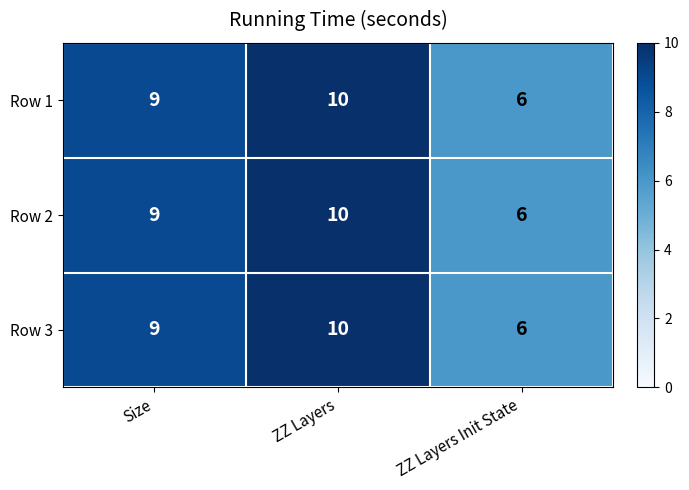

Read the Row 1 value at ZZ Layers.

10